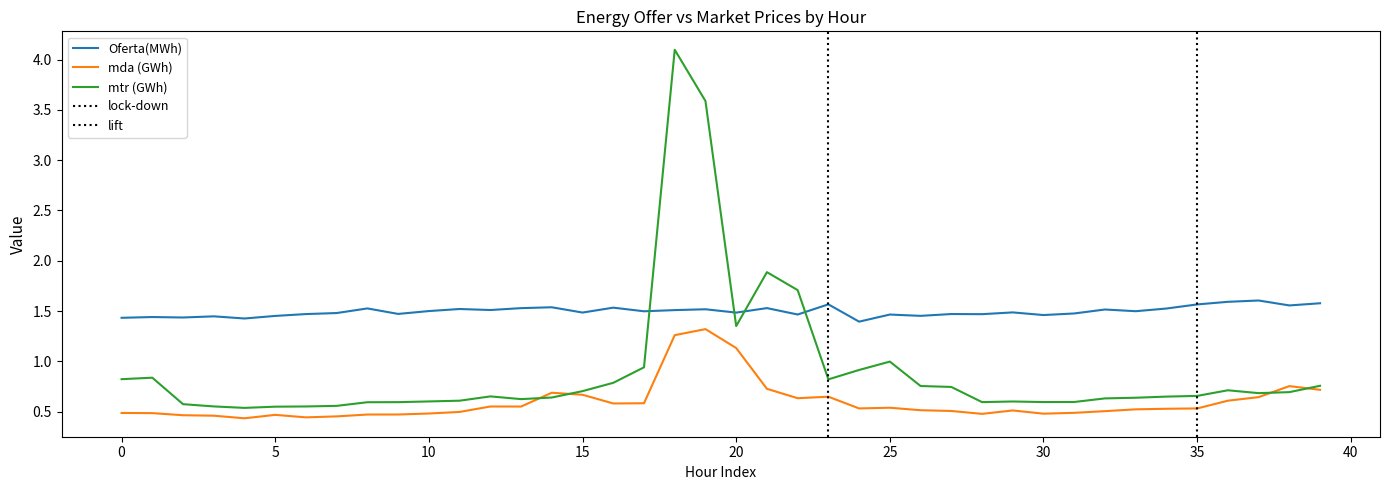

List the series in order of their peak value, lowest first.

mda, Oferta(MWh), mtr